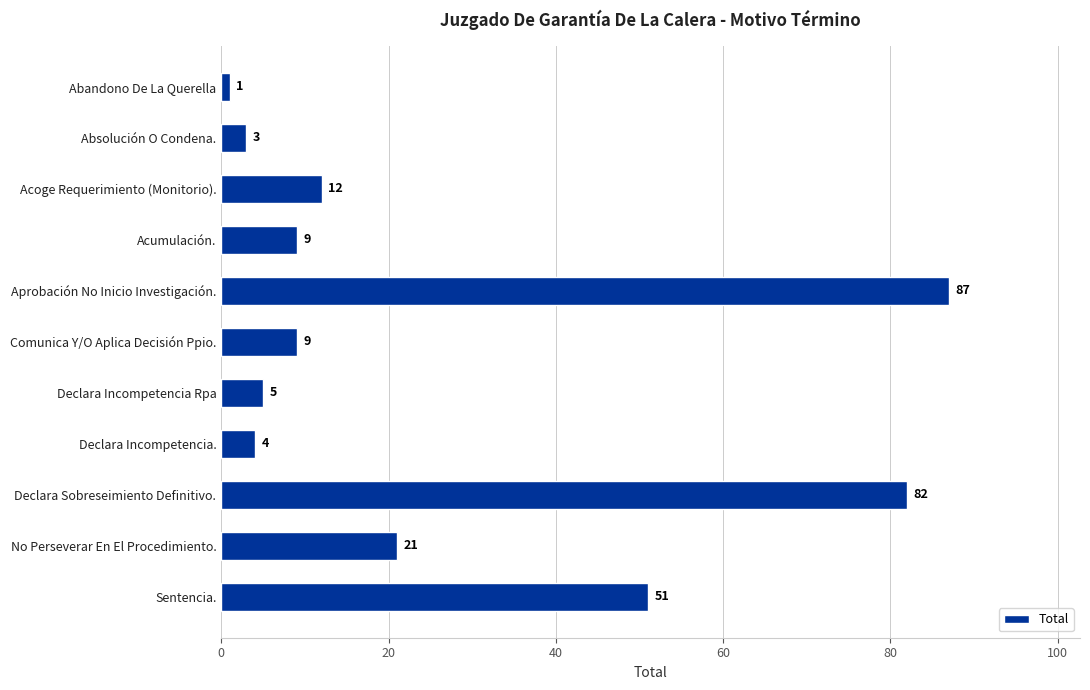

Approximately how many times larger is the value at Comunica Y/O Aplica Decisión Ppio. compared to Declara Incompetencia Rpa?

1.8